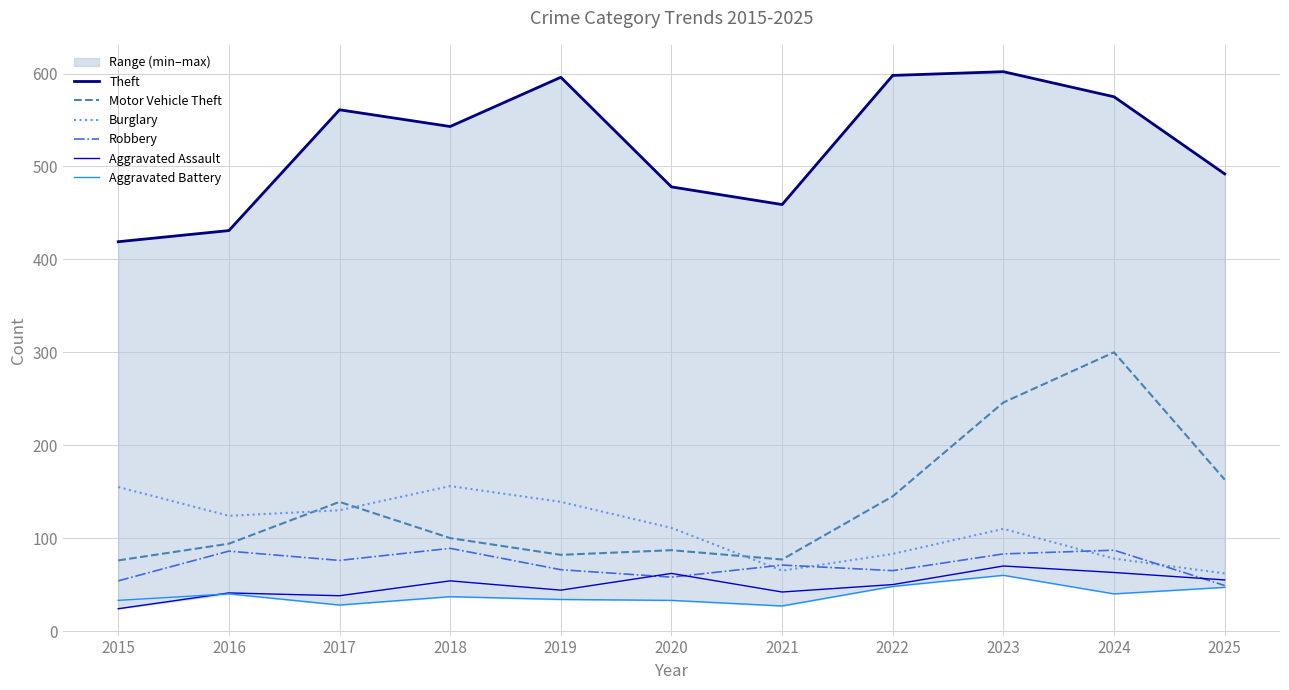

What are all the series names shown in the legend?

Theft, Motor Vehicle Theft, Burglary, Robbery, Aggravated Assault, Aggravated Battery